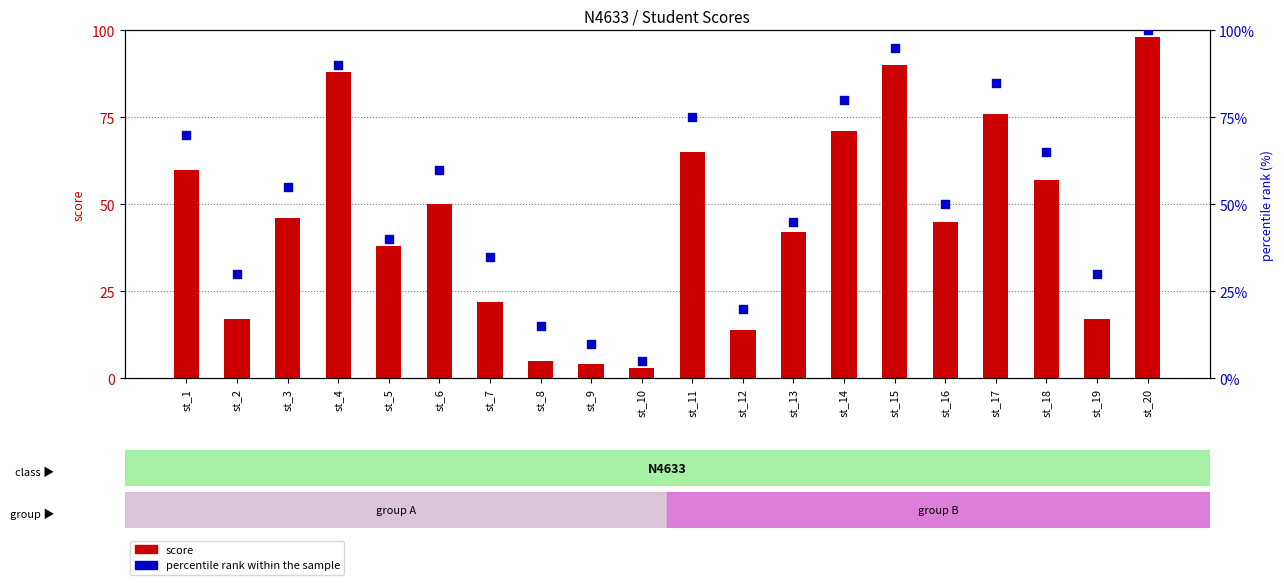

At which category is the sum across all series the highest?

st_20